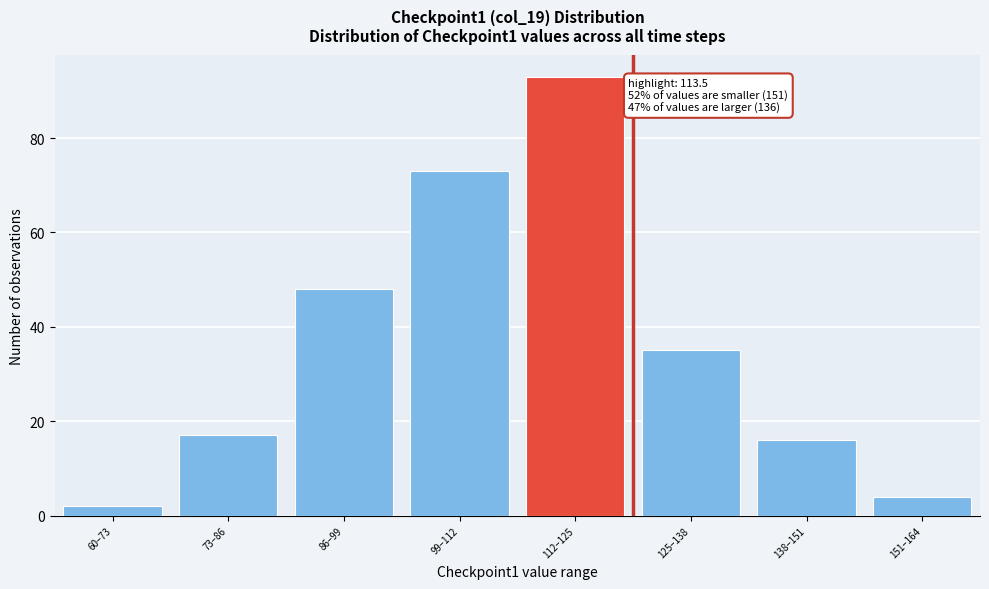

Reading left to right, what are all the values shown in this chart?

2	17	48	73	93	35	16	4